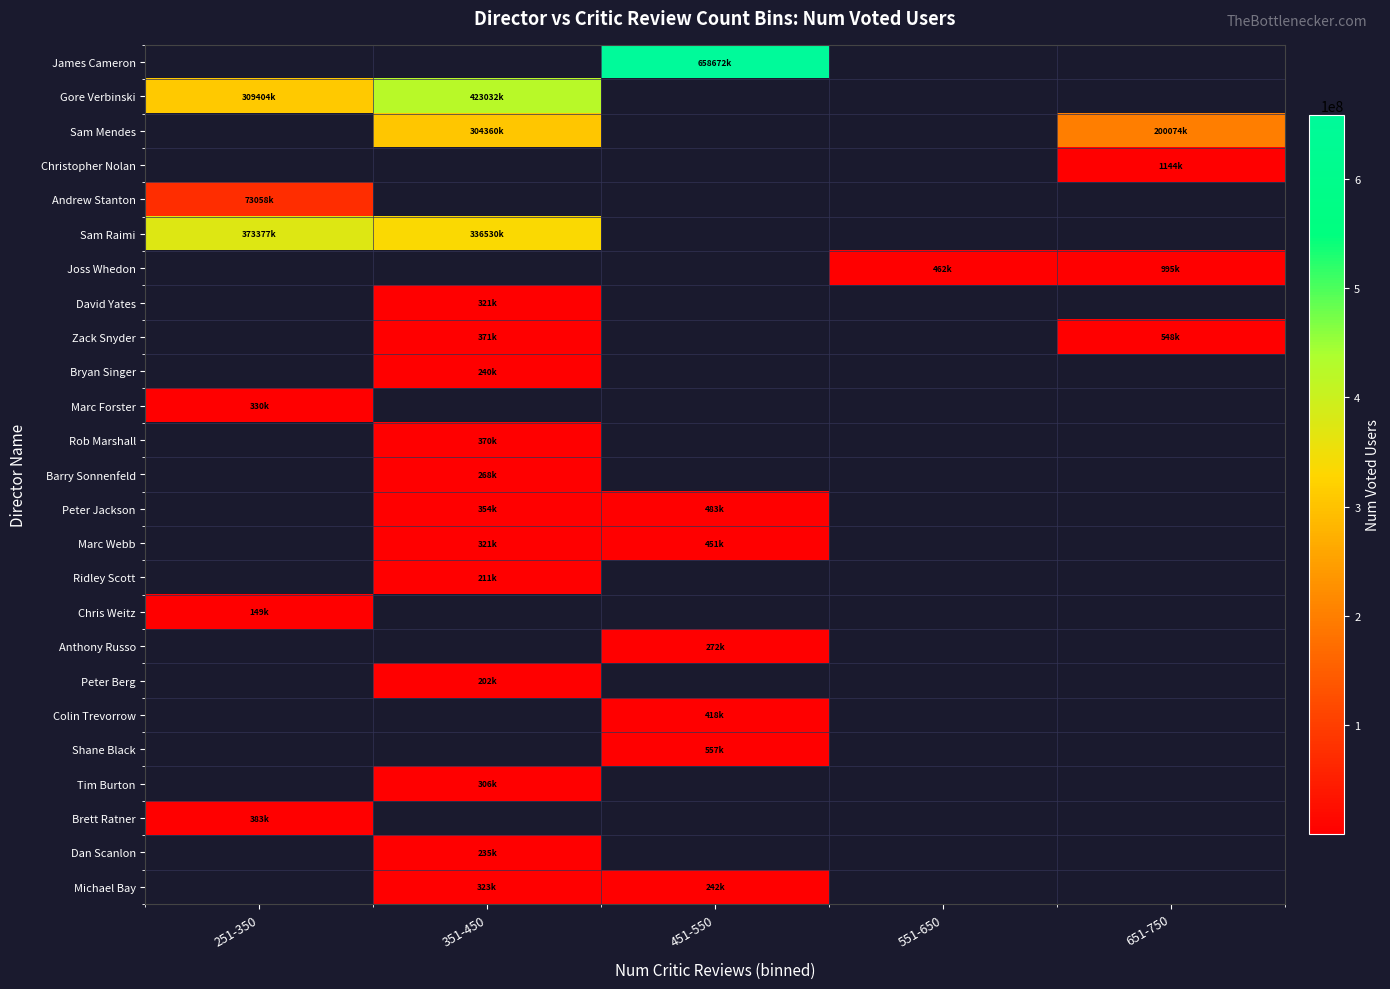

At which label is Gore Verbinski closest to 366218390?

251-350